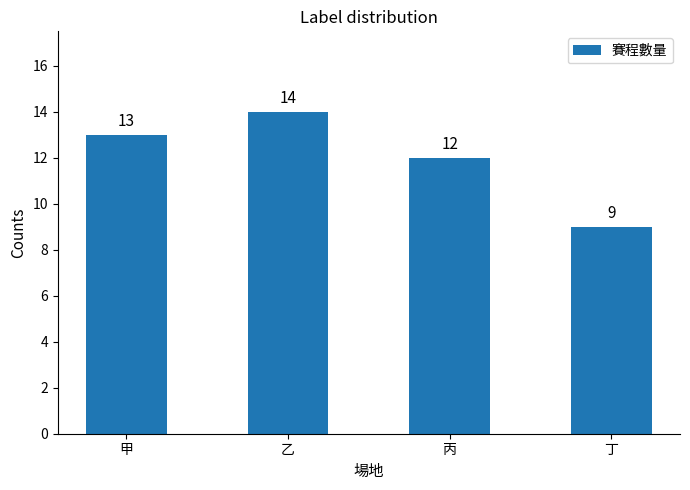

What position from the right is 丁?

1